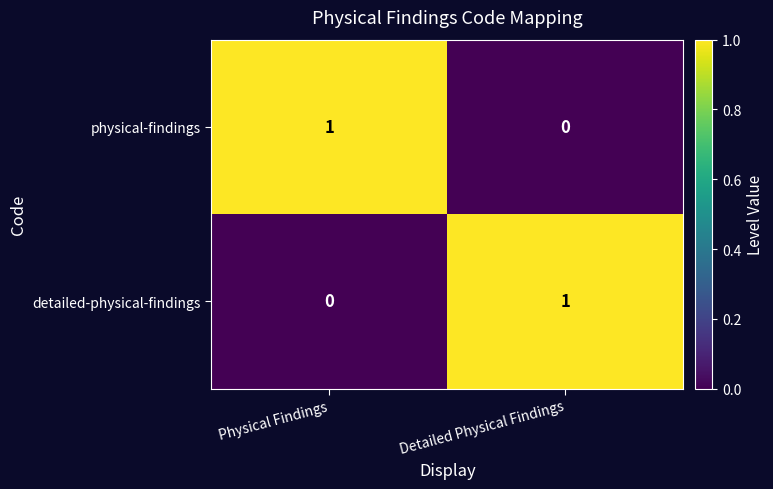

How many series are shown in this chart?

2